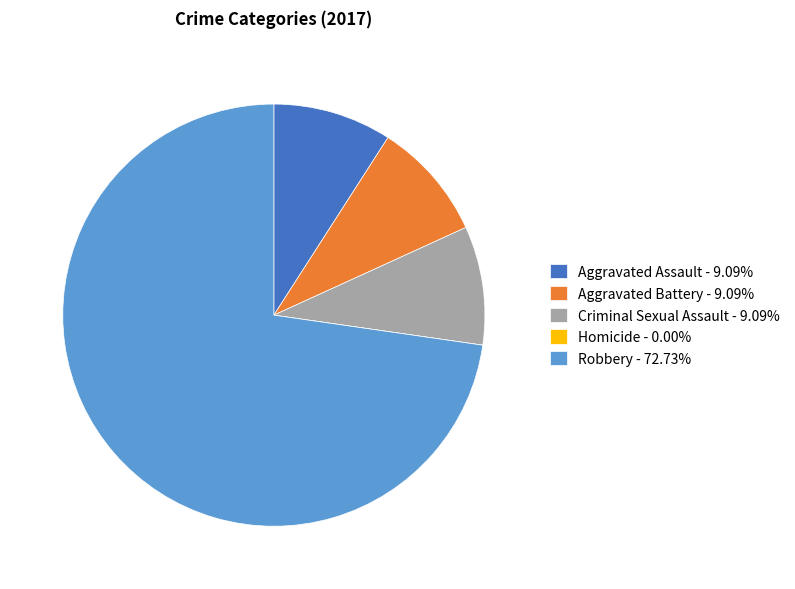

Do Aggravated Assault - 9.09% and Robbery - 72.73% together represent more than half of the pie?

Yes